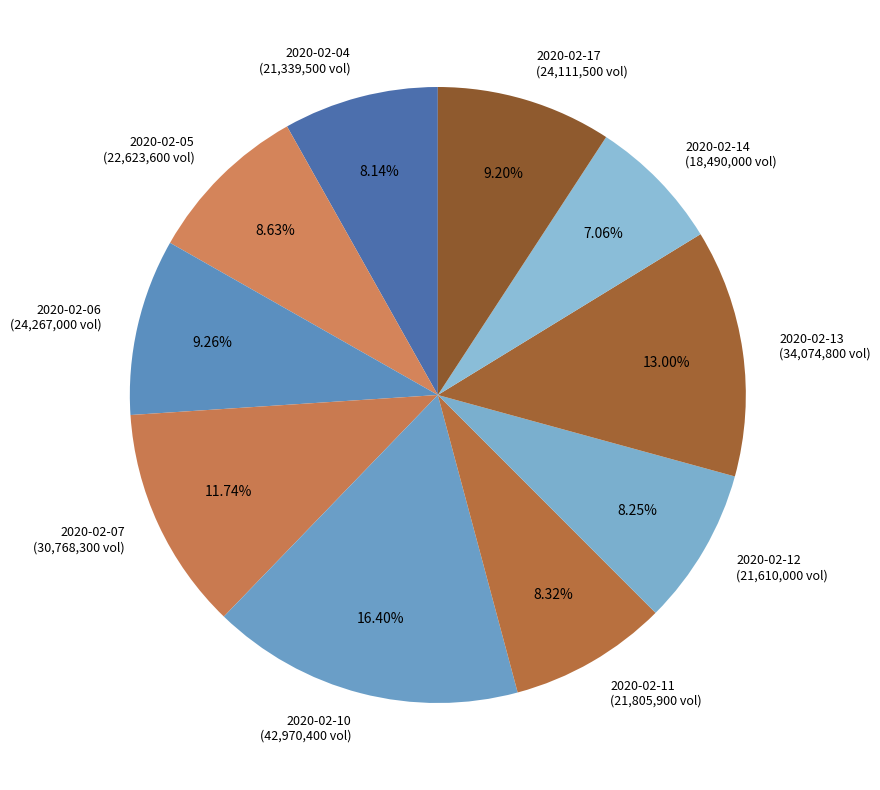

Approximately how many times larger is the value at 2020-02-12 compared to 2020-02-10?

0.5